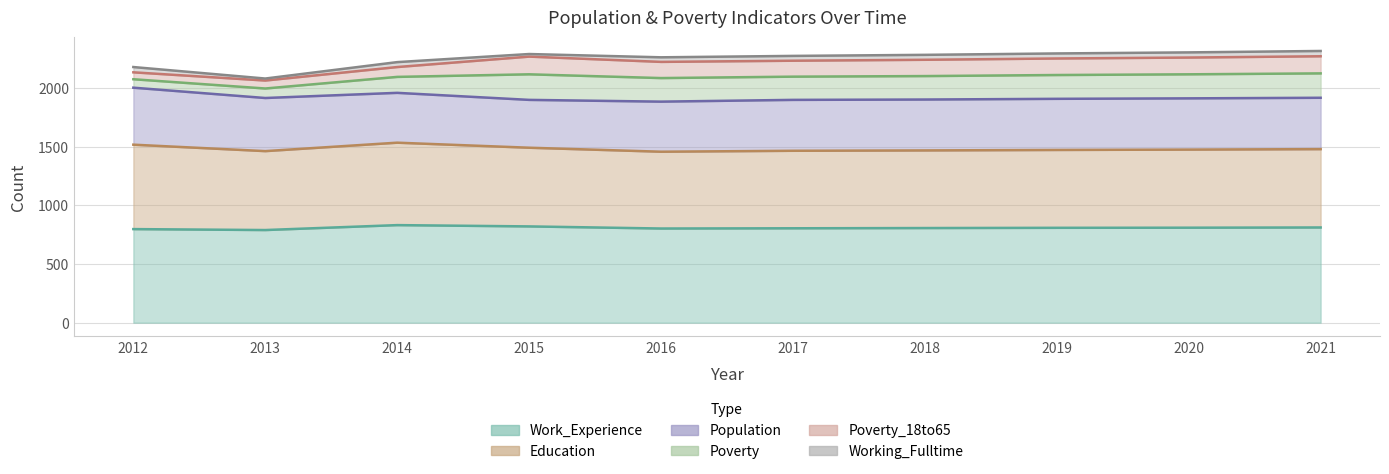

True or false: Education and Poverty cross at least once.

False